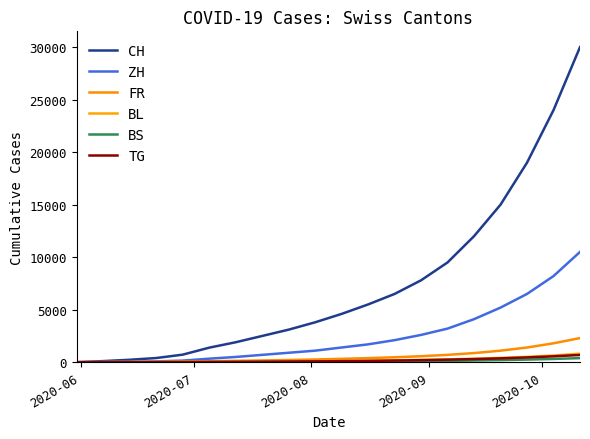

Reading left to right, extract all data points from this chart.

CH: 0	107	234	398	720	1385	1900	2500	3100	3800	4600	5500	6500	7800	9500	12000	15000	19000	24000	30000
ZH: 0	23	38	80	152	337	500	700	900	1100	1400	1700	2100	2600	3200	4100	5200	6500	8200	10500
FR: 0	9	22	32	61	92	130	170	210	260	320	390	470	570	700	870	1100	1400	1800	2300
BL: 0	3	4	7	16	27	40	55	70	90	115	145	180	220	270	330	410	510	640	810
BS: 0	4	5	7	7	12	18	25	33	42	54	68	85	105	130	160	200	250	310	390
TG: 0	0	1	2	11	21	32	45	60	78	100	126	158	196	242	298	368	454	560	690